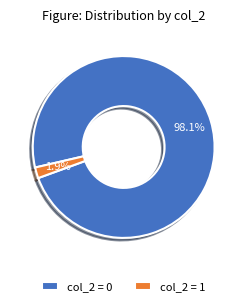

Count the number of slices in the pie.

2